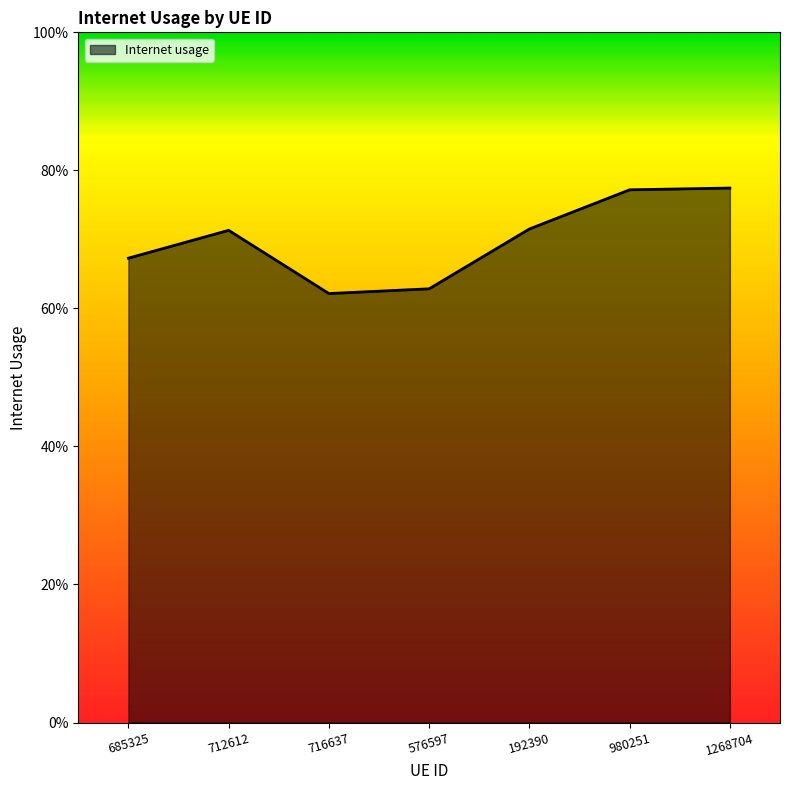

Does the chart display data point markers on the line(s)?

No